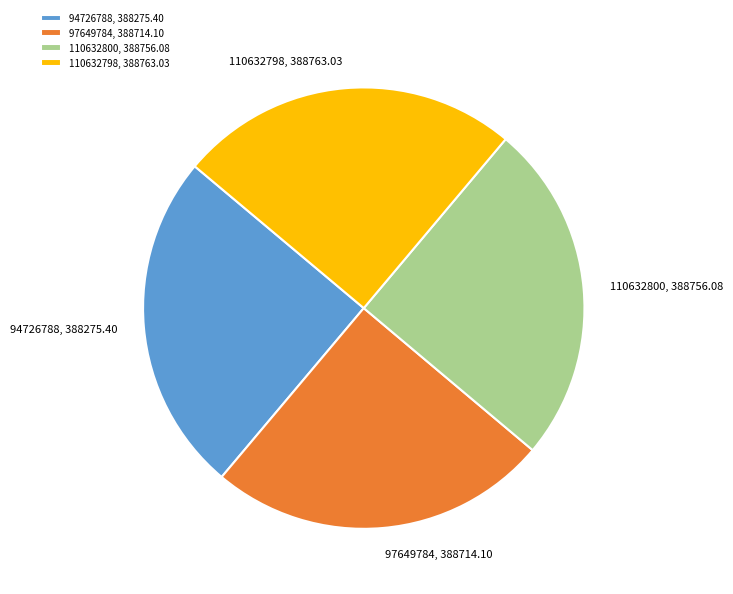

True or false: 110632800 accounts for 25% of the total.

True